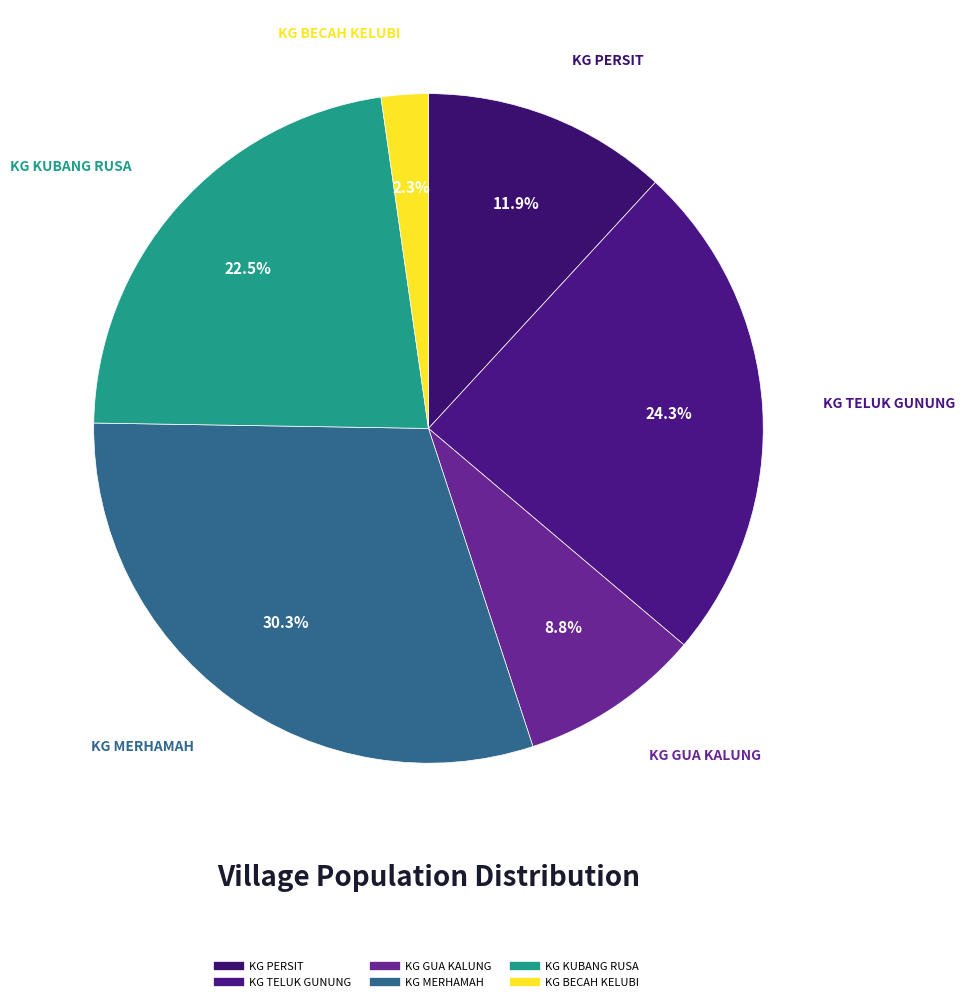

Is there a majority slice in this chart?

No